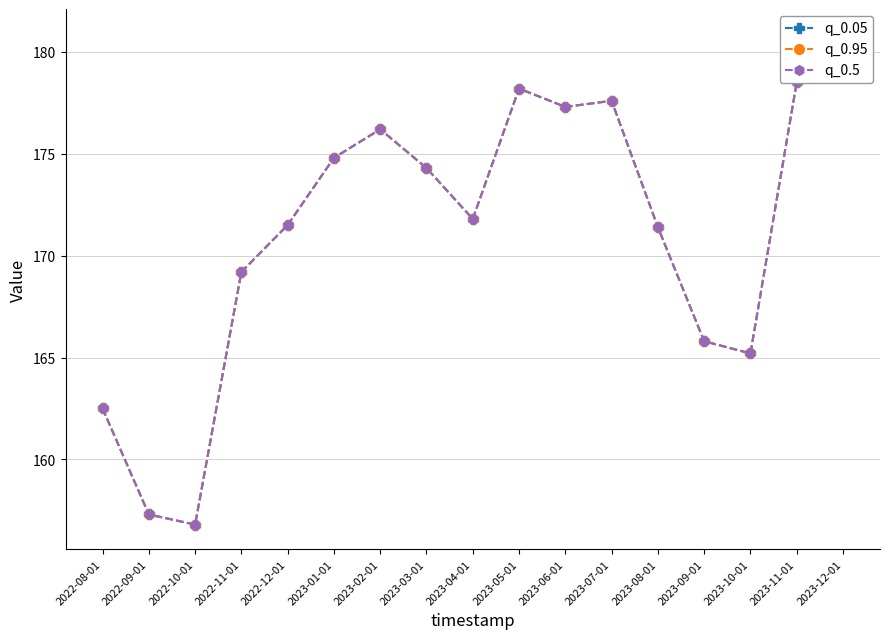

Where is the first local minimum for q_0.5?

2022-10-01